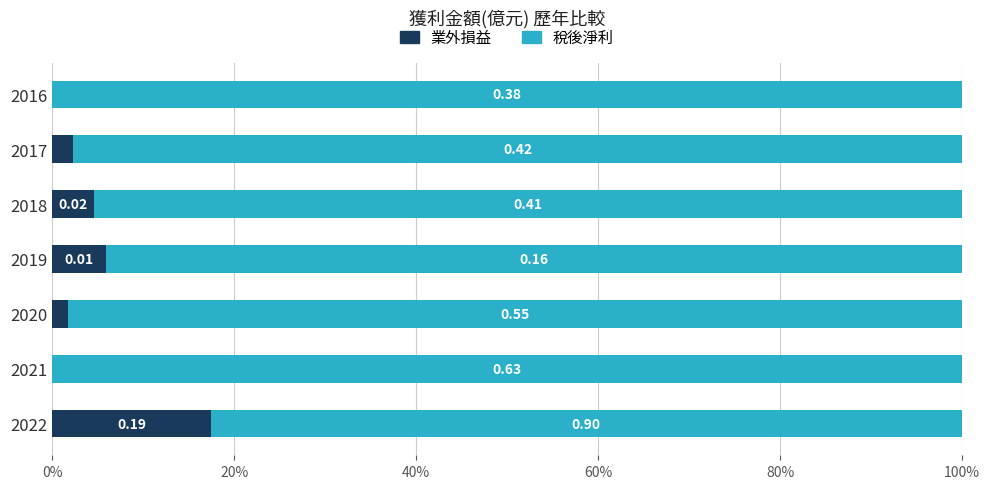

What position from the left is 80%?

5